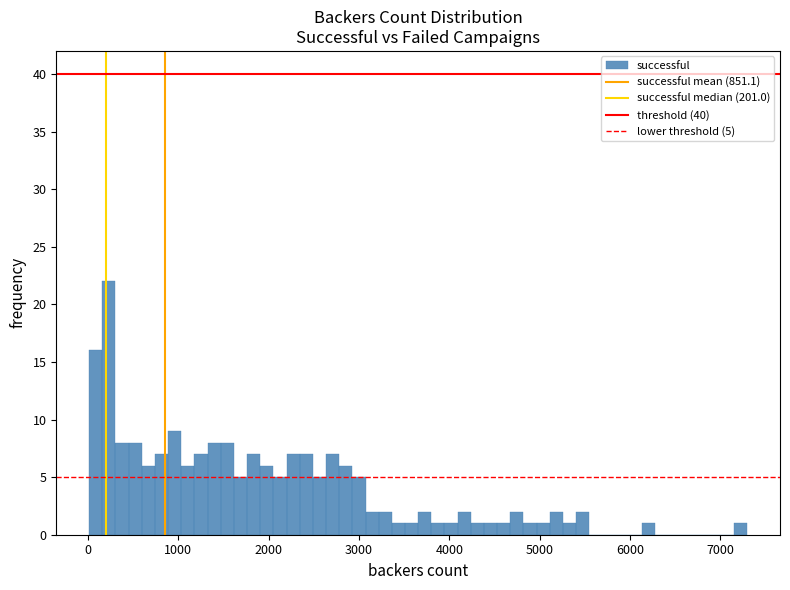

Around what value on the x-axis is the tallest bar? Give the approximate position of its centre, as read against the axis.

200